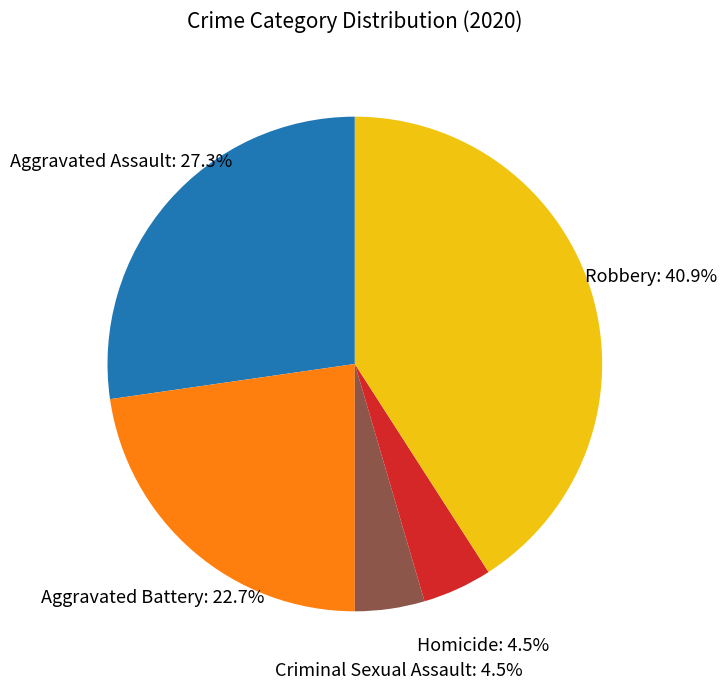

Is there a majority slice in this chart?

No